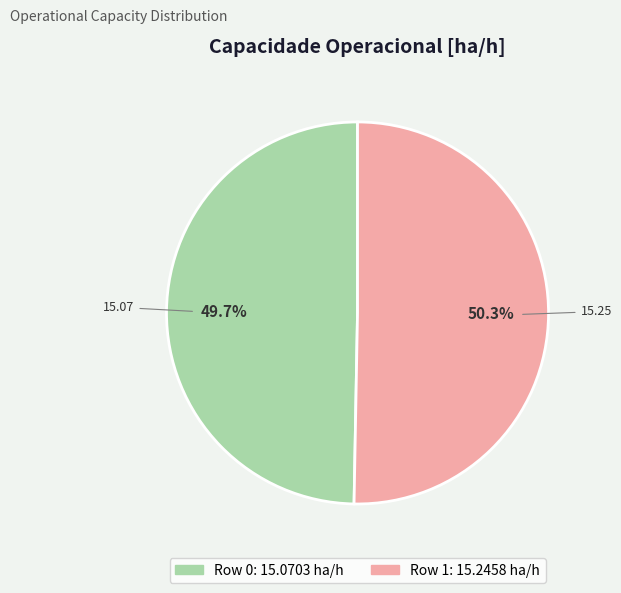

Which has a higher value, Row 0 or Row 1?

Row 1